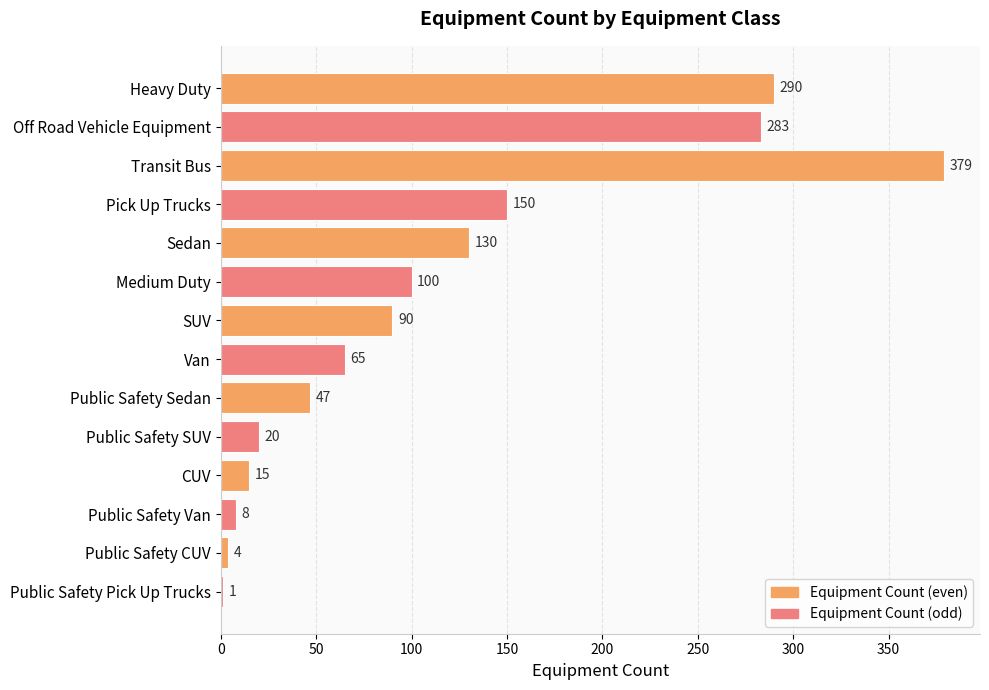

How many distinct data groups are displayed?

1